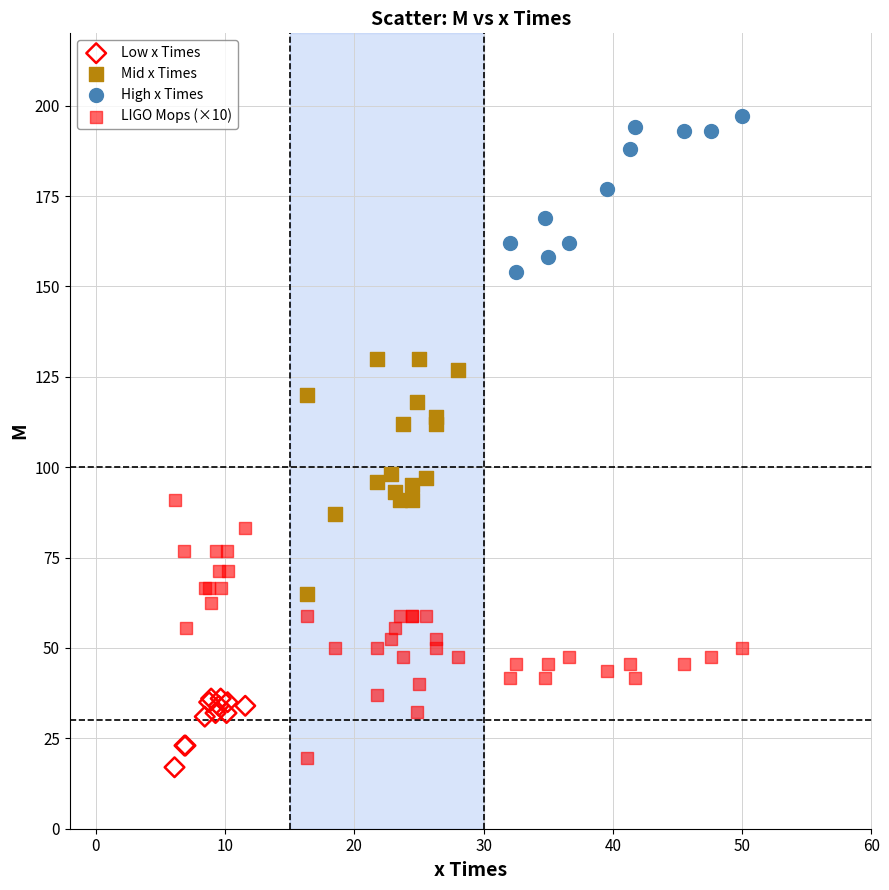

Which series contains the highest Y value?

High x Times